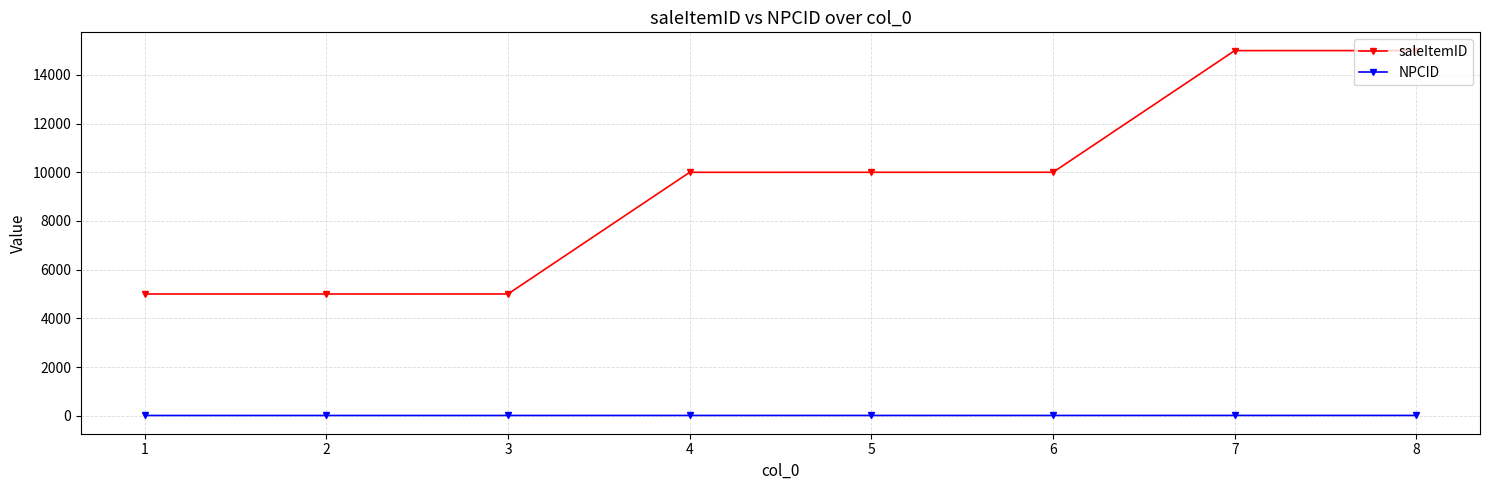

The value of saleItemID at 7 is 24592. True or false?

False